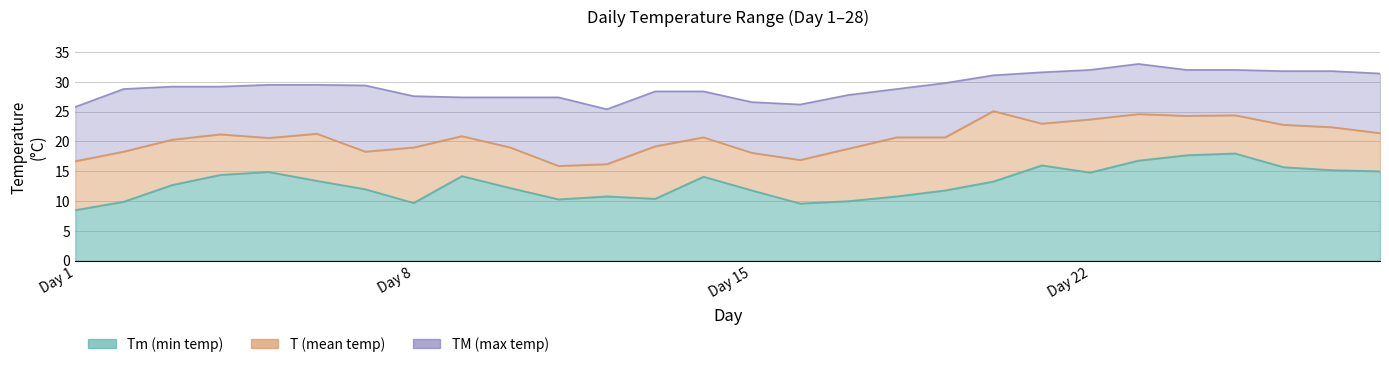

True or false: T has more than 0 points higher than both neighbors.

True